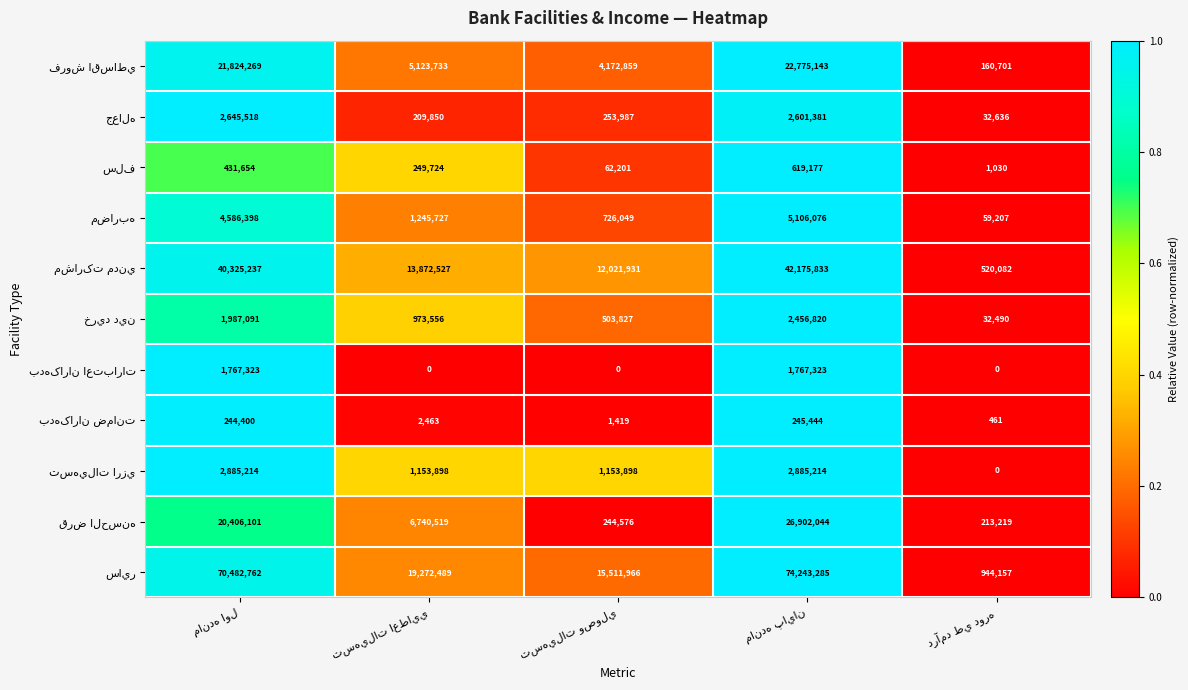

How many distinct data groups are displayed?

11